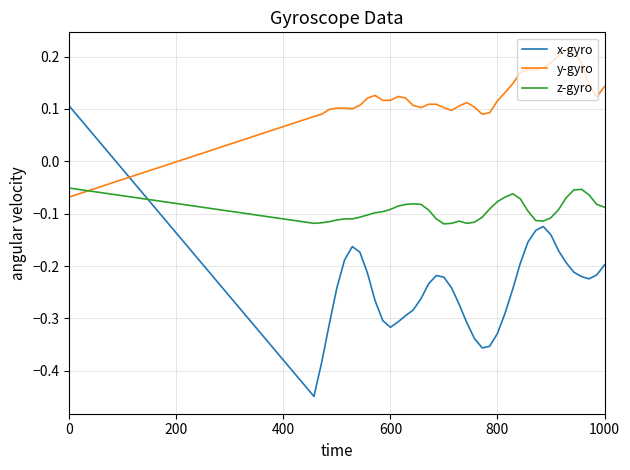

At how many categories does at least one series exceed 0?

40